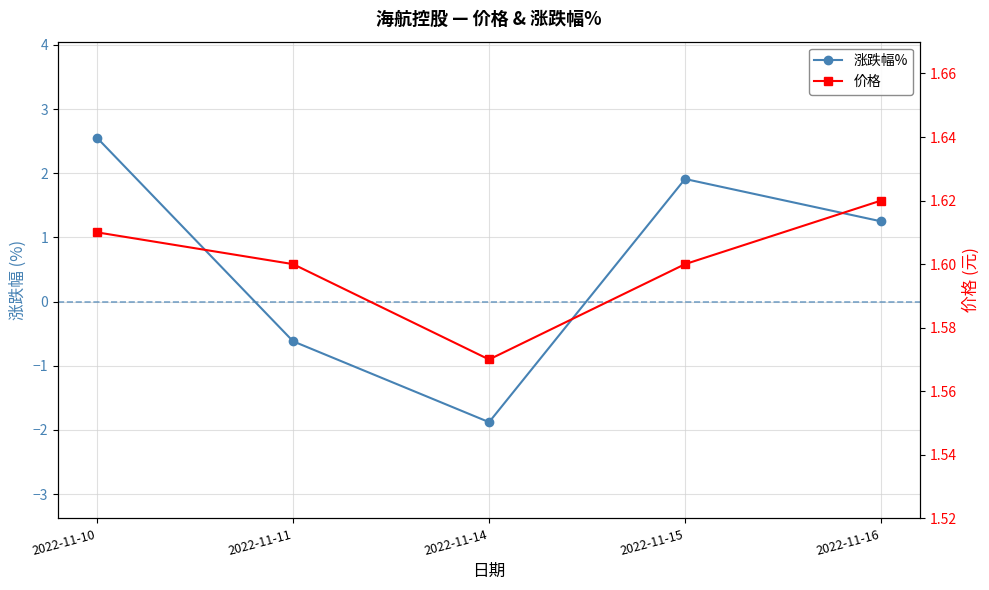

Rank the series by their maximum value, from lowest to highest.

价格, 涨跌幅%